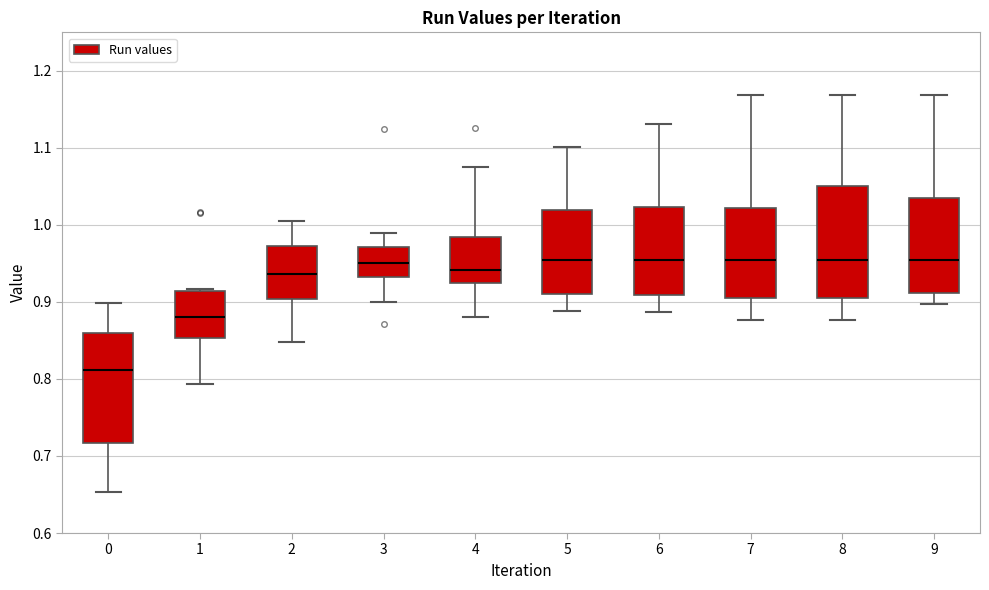

Reading left to right, transcribe this box plot: for each box, give where its median line is, the range the box spans, and where its two whiskers end, as read against the y-axis. The values are not printed on the chart, so give them approximately, as read against the axis.

0: median 0.81, box 0.72 to 0.86, whiskers 0.65 to 0.90
1: median 0.88, box 0.85 to 0.91, whiskers 0.79 to 0.92
2: median 0.94, box 0.90 to 0.97, whiskers 0.85 to 1.01
3: median 0.95, box 0.93 to 0.97, whiskers 0.90 to 0.99
4: median 0.94, box 0.92 to 0.98, whiskers 0.88 to 1.08
5: median 0.95, box 0.91 to 1.02, whiskers 0.89 to 1.10
6: median 0.95, box 0.91 to 1.02, whiskers 0.89 to 1.13
7: median 0.95, box 0.91 to 1.02, whiskers 0.88 to 1.17
8: median 0.95, box 0.91 to 1.05, whiskers 0.88 to 1.17
9: median 0.95, box 0.91 to 1.04, whiskers 0.90 to 1.17